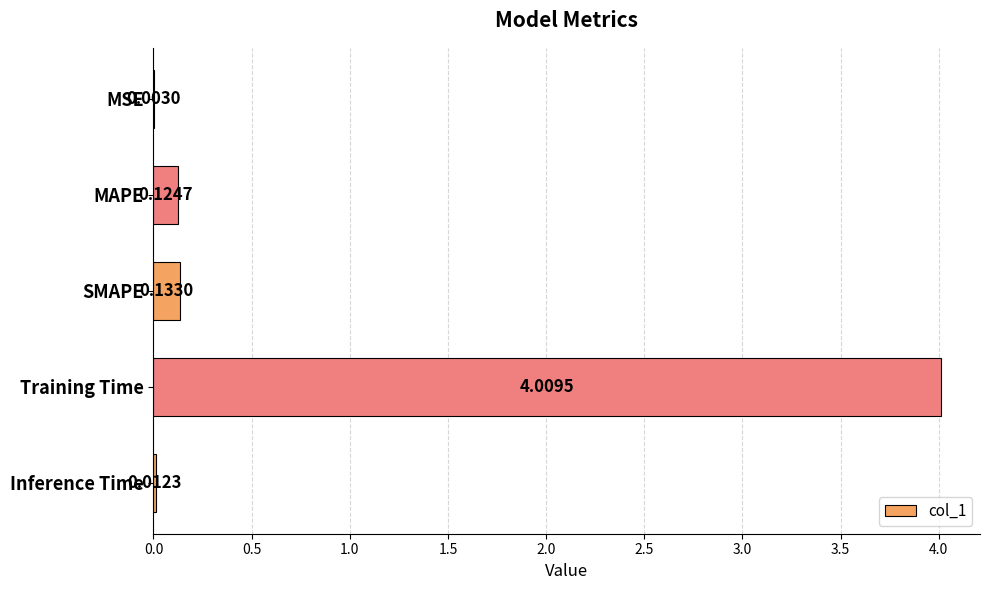

What is the average value?

0.9